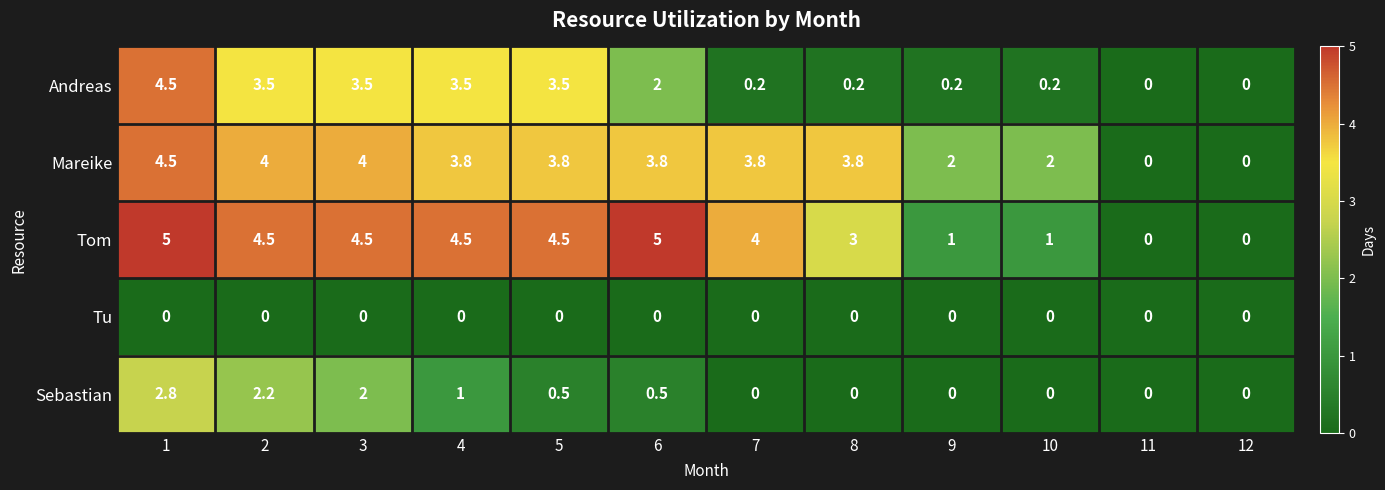

What is the difference between the maximum and minimum values in the Andreas series?

4.5